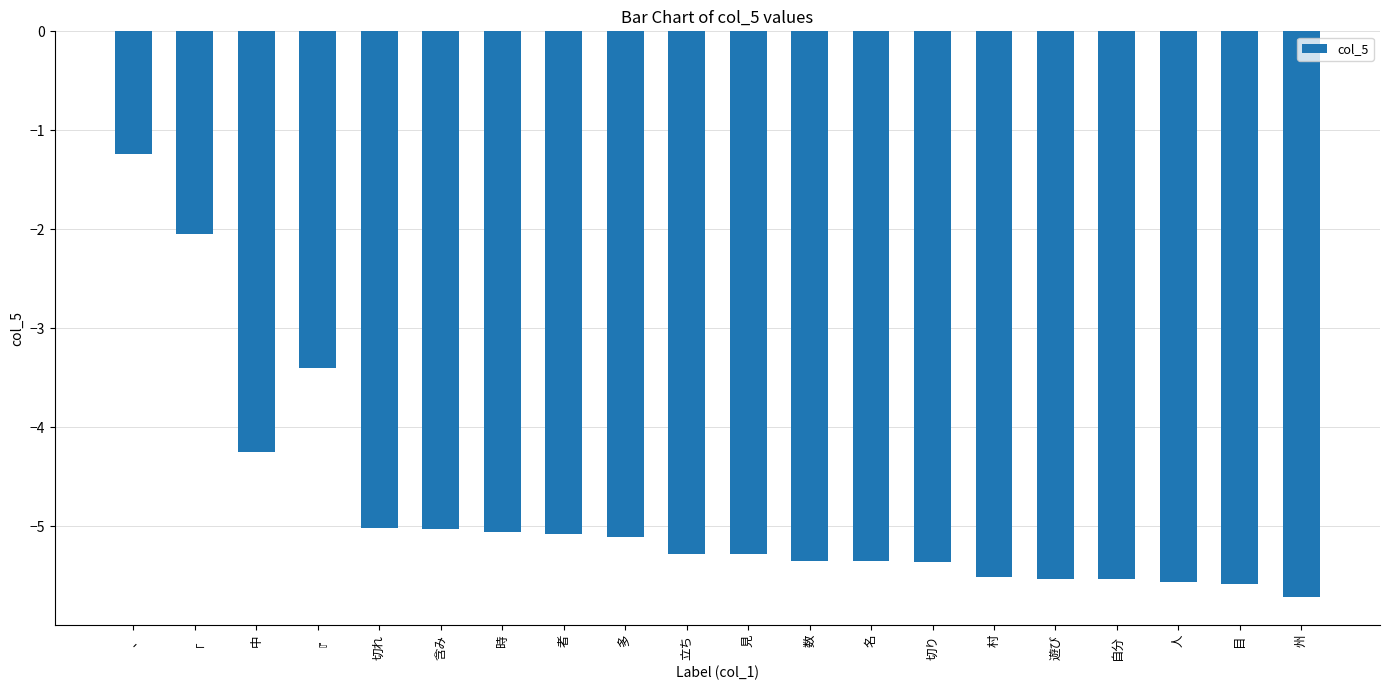

What is the label of the 5th bar from the right?

遊び